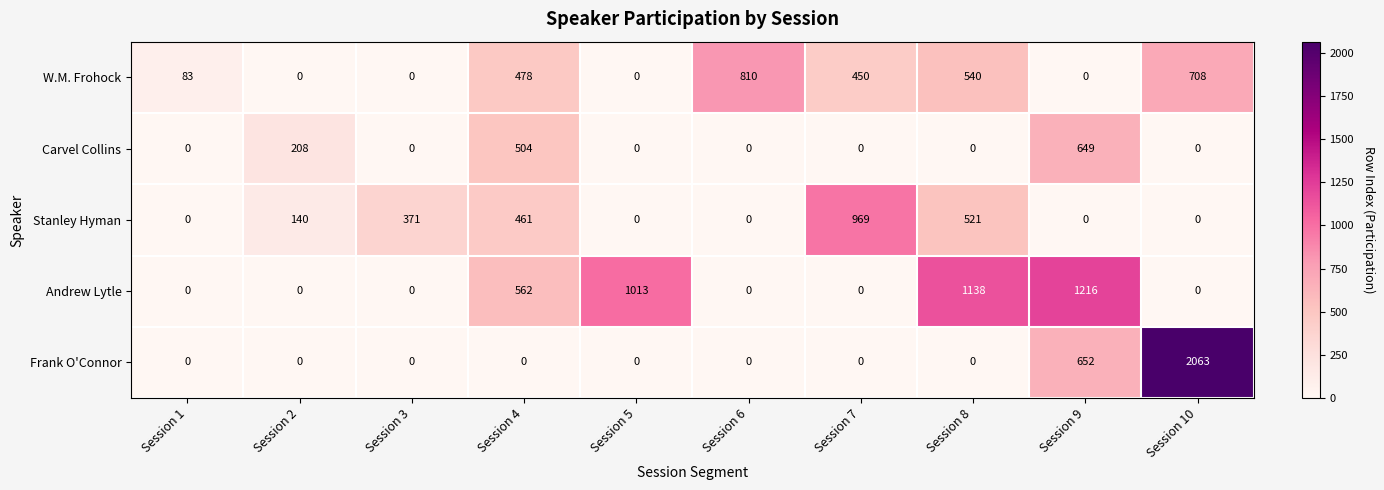

True or false: Andrew Lytle has a value of 789 at Session 2.

False